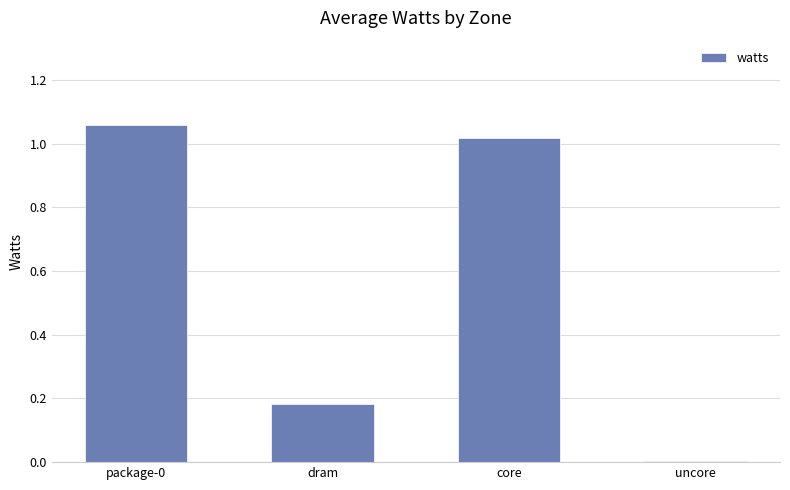

What is the sum of the values at dram and package-0?

1.2